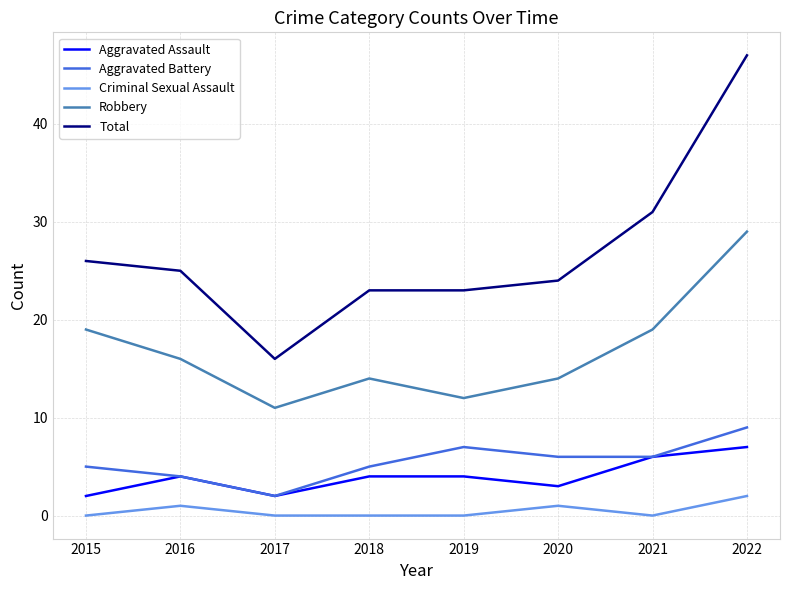

What is the spread (max minus min) of values at 2020?

23